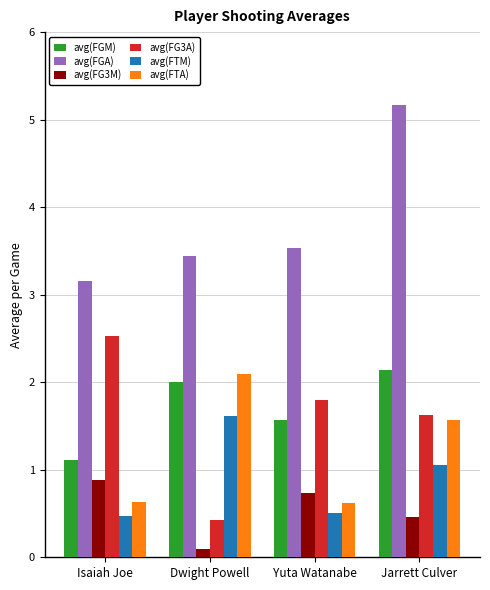

The value of avg(FGM) at Dwight Powell is 0.9. True or false?

False